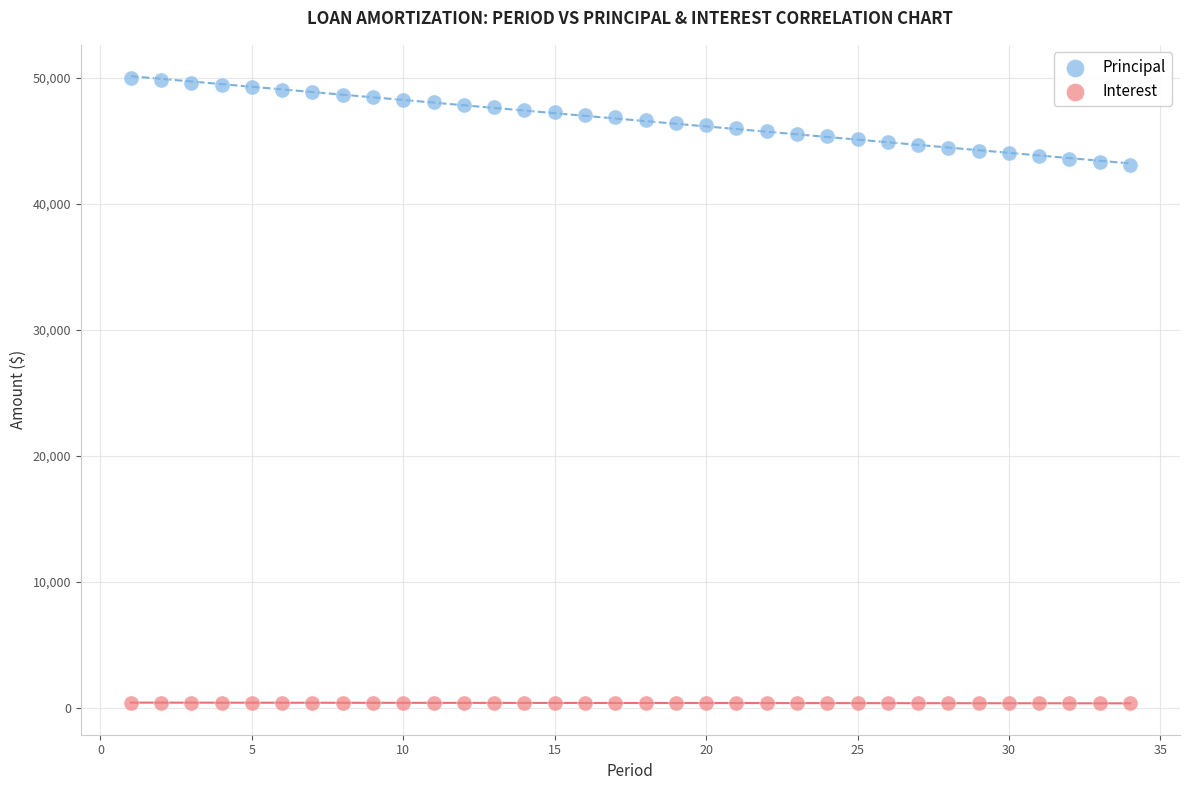

Which series reaches the maximum Y coordinate?

Principal